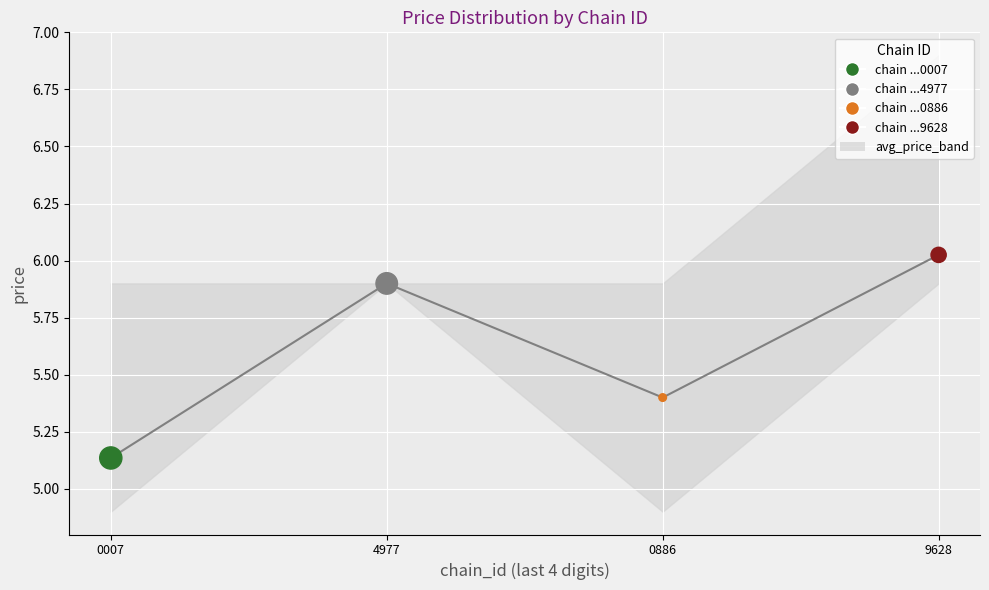

What is the total value across all series at 0007?

10.3